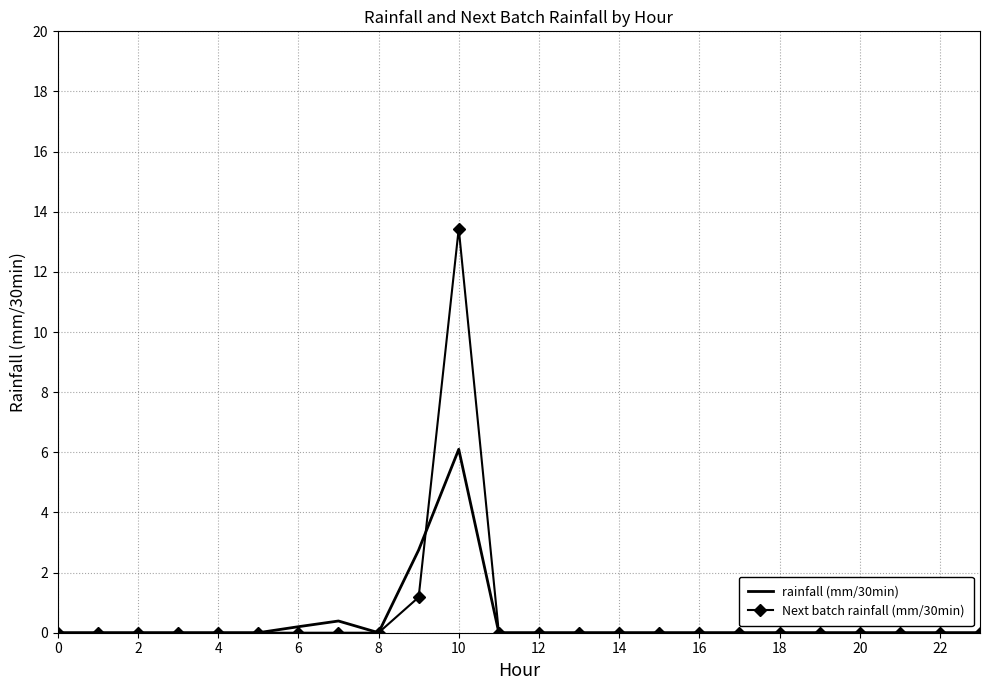

What is the highest value of the rainfall (mm/30min) series?

6.1